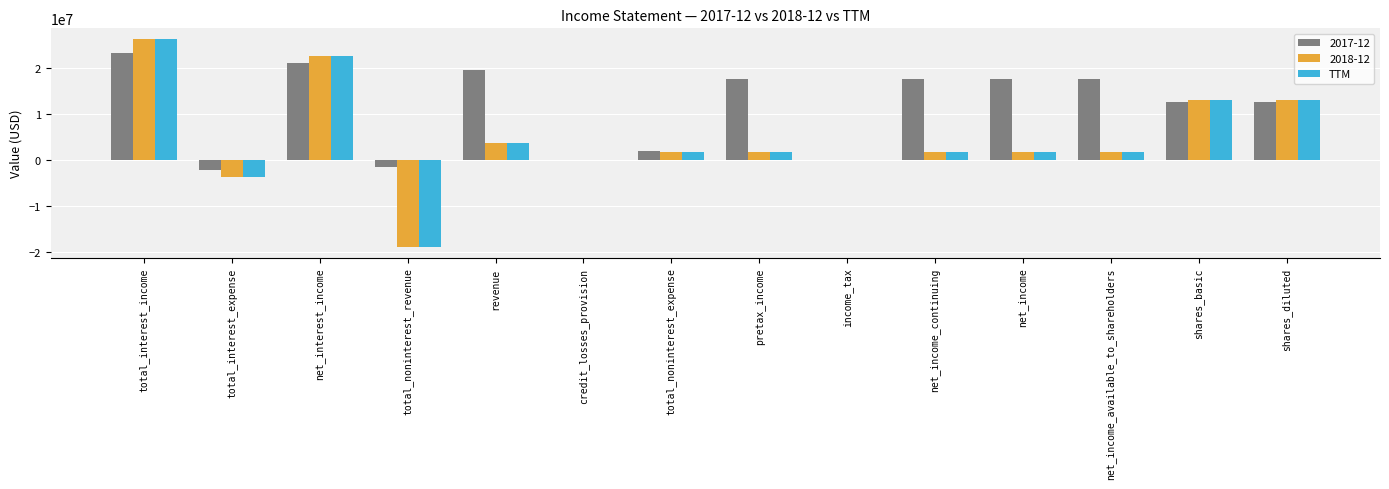

What is the sum of the TTM values at income_tax and total_interest_income?

26250000